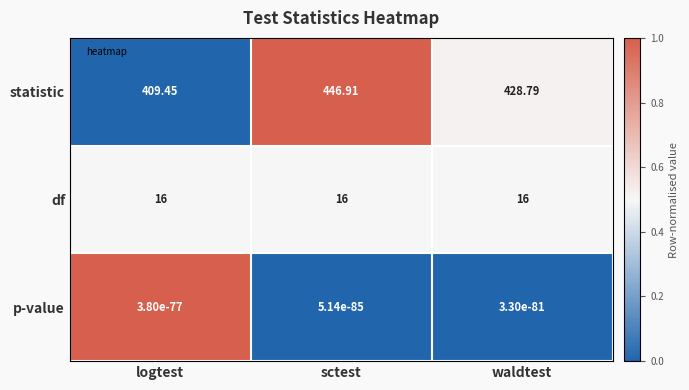

Which series has the largest range (max minus min)?

statistic